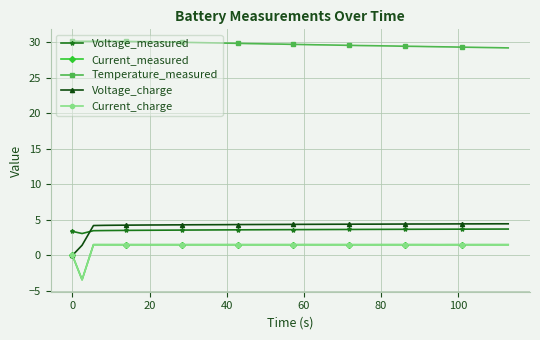

At how many categories does at least one series exceed 25?

40